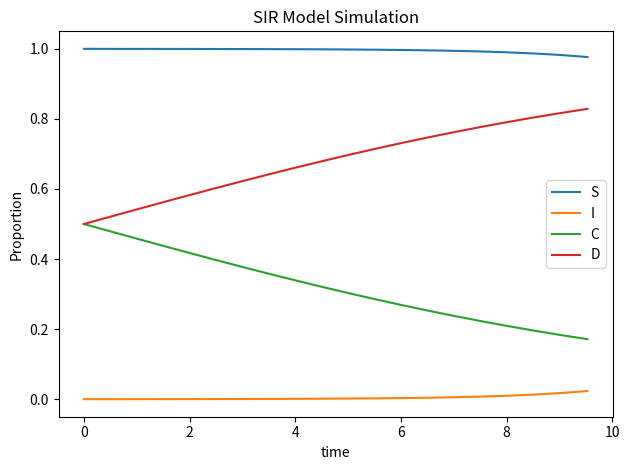

True or false: S and D intersect in this chart.

False